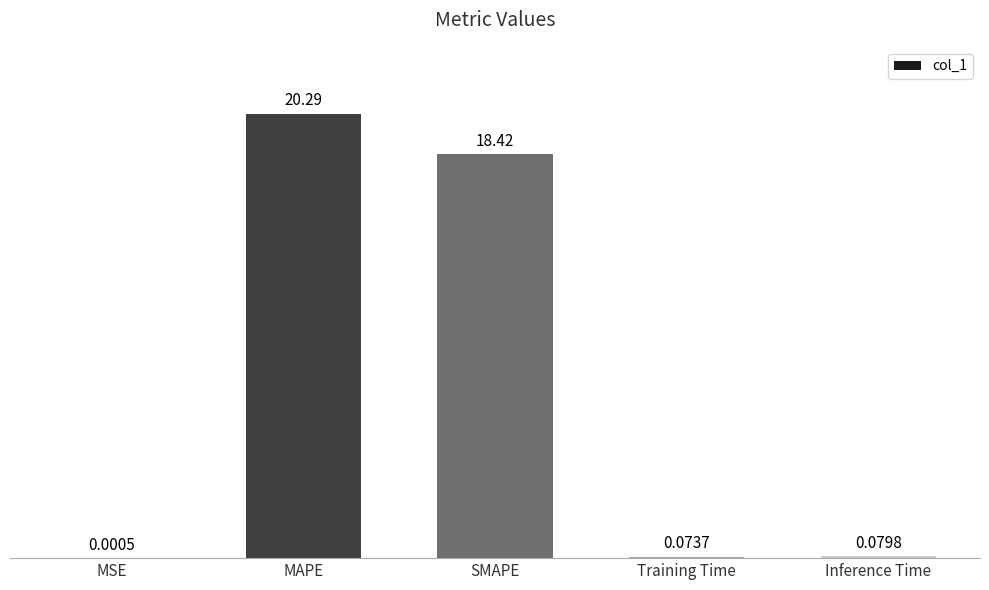

At which category does the chart reach its peak across all series?

MAPE